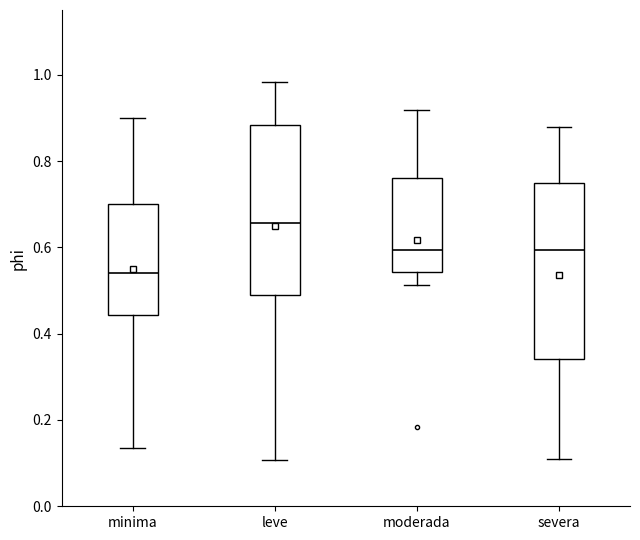

Reading left to right, read every box against the y-axis: the position of its median line, the range the box covers, and the ends of its whiskers. The values are not printed on the chart, so give them approximately, as read against the axis.

minima: median 0.54, box 0.44 to 0.70, whiskers 0.14 to 0.90
leve: median 0.66, box 0.48 to 0.88, whiskers 0.10 to 0.98
moderada: median 0.60, box 0.54 to 0.76, whiskers 0.52 to 0.92
severa: median 0.60, box 0.34 to 0.74, whiskers 0.10 to 0.88